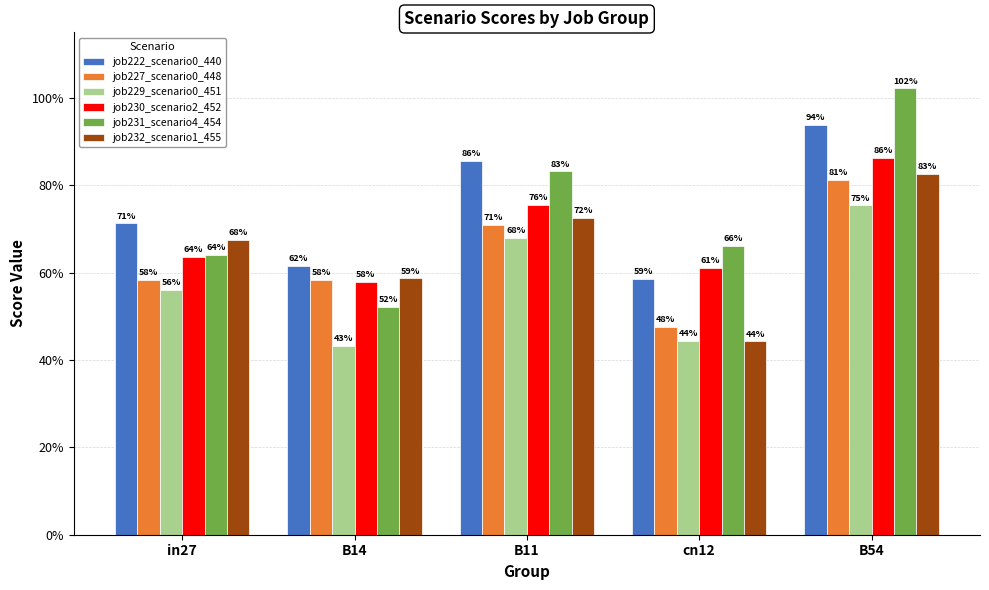

What is the sum of the job222_scenario0_440 values at B11 and B14?

1.5